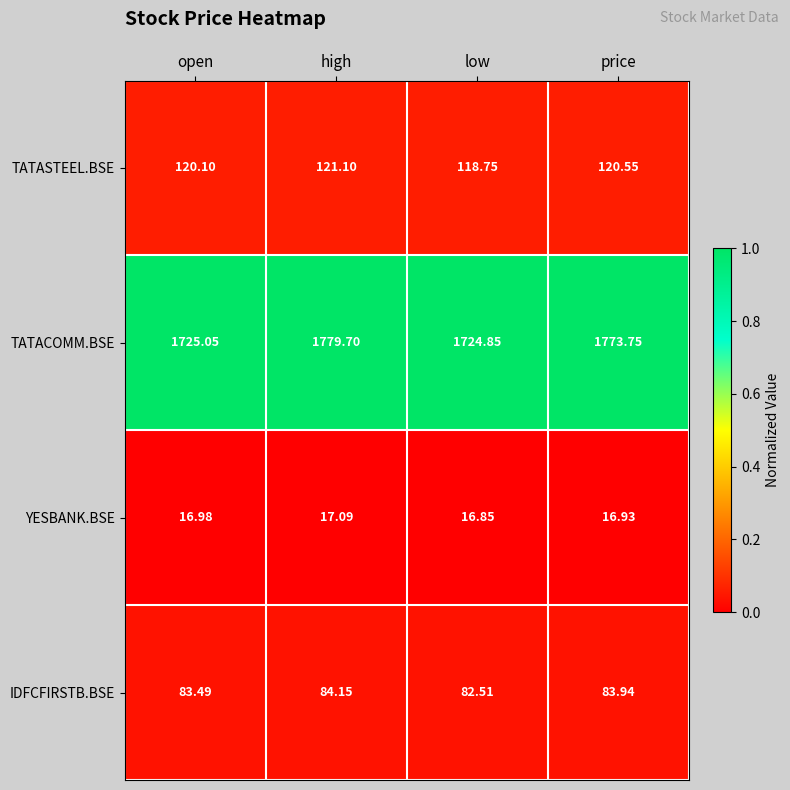

What is the maximum value shown in the chart?

1779.7